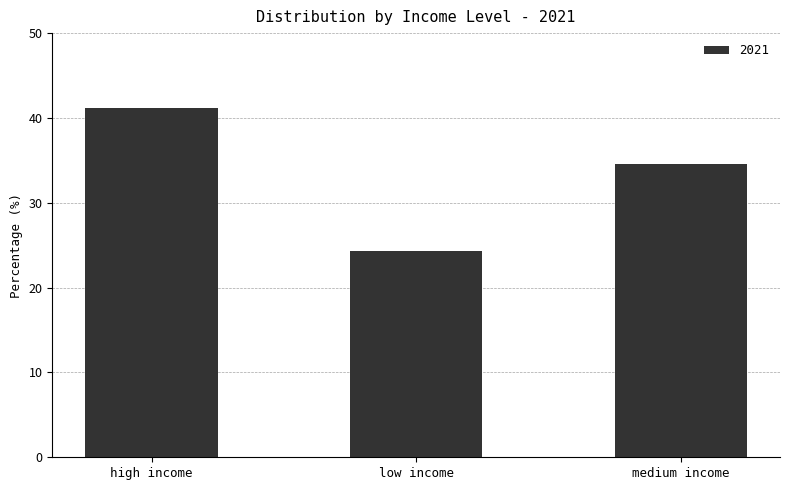

Is it true that the value at high income is 41.1?

True